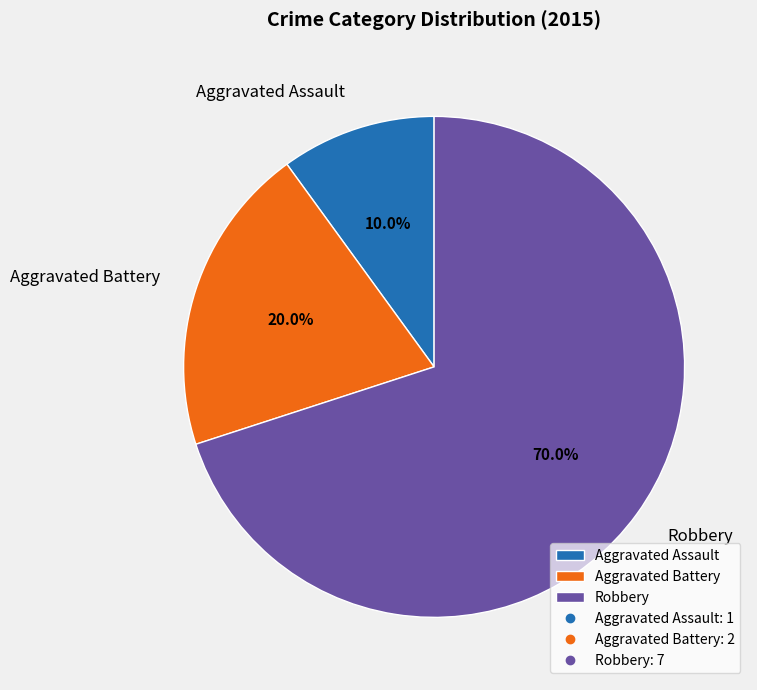

Is it true that Aggravated Battery is 20% of the pie?

True